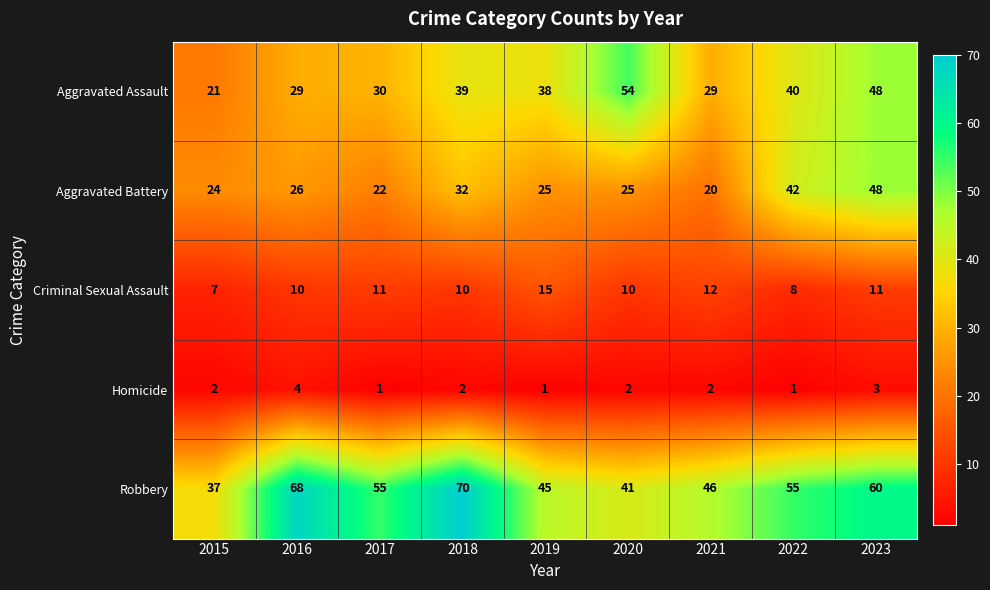

What is the sum of all Homicide values?

18